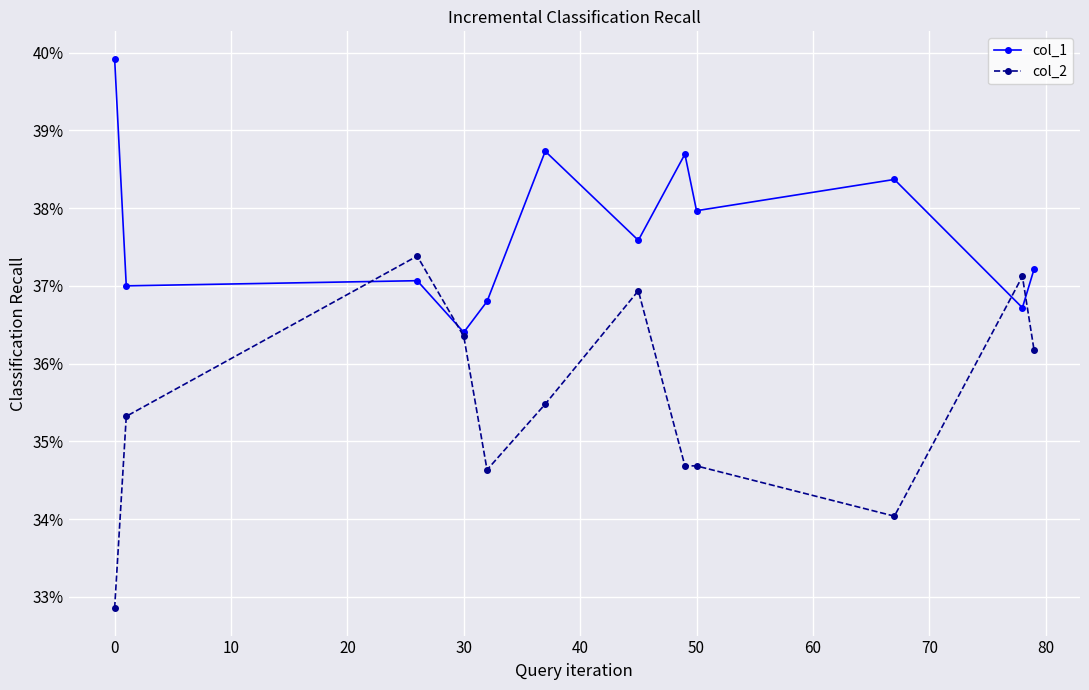

List the series in order of their peak value, lowest first.

col_2, col_1